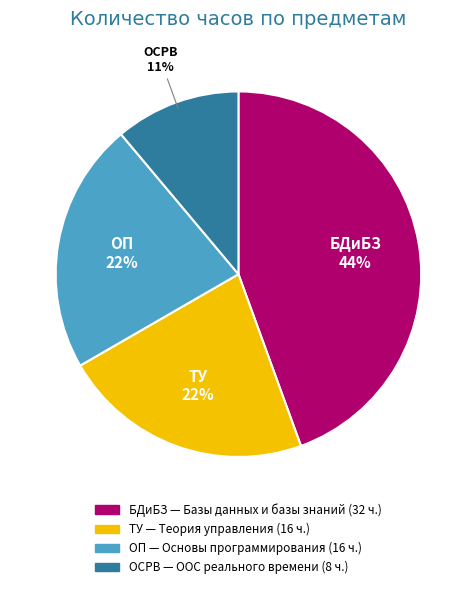

Combined, do ОП and ТУ account for over 50%?

No